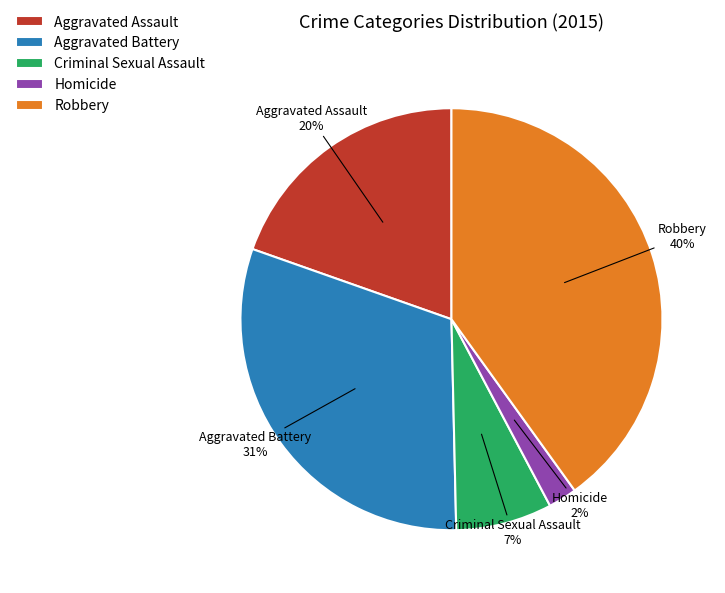

To the nearest percent, what is the combined percentage of Homicide and Aggravated Assault?

22%